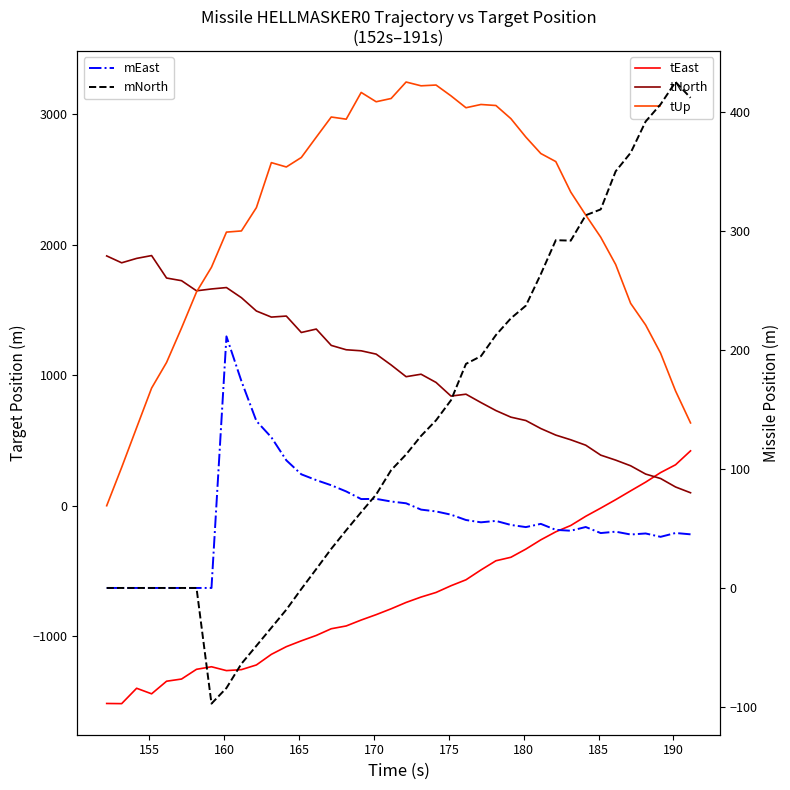

What is the average value of the tUp series?

2188.2